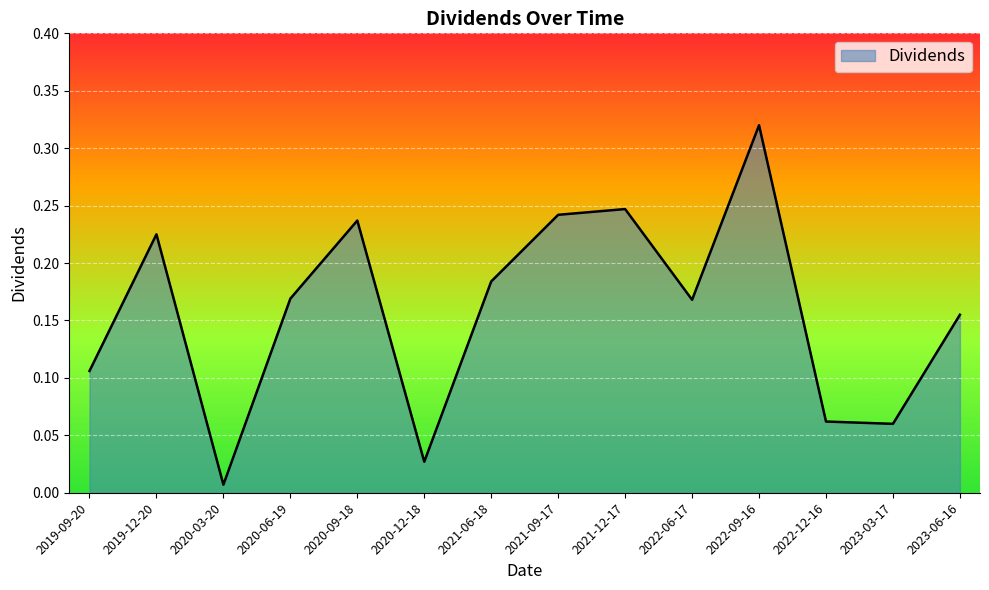

What position from the left is 2021-06-18?

7